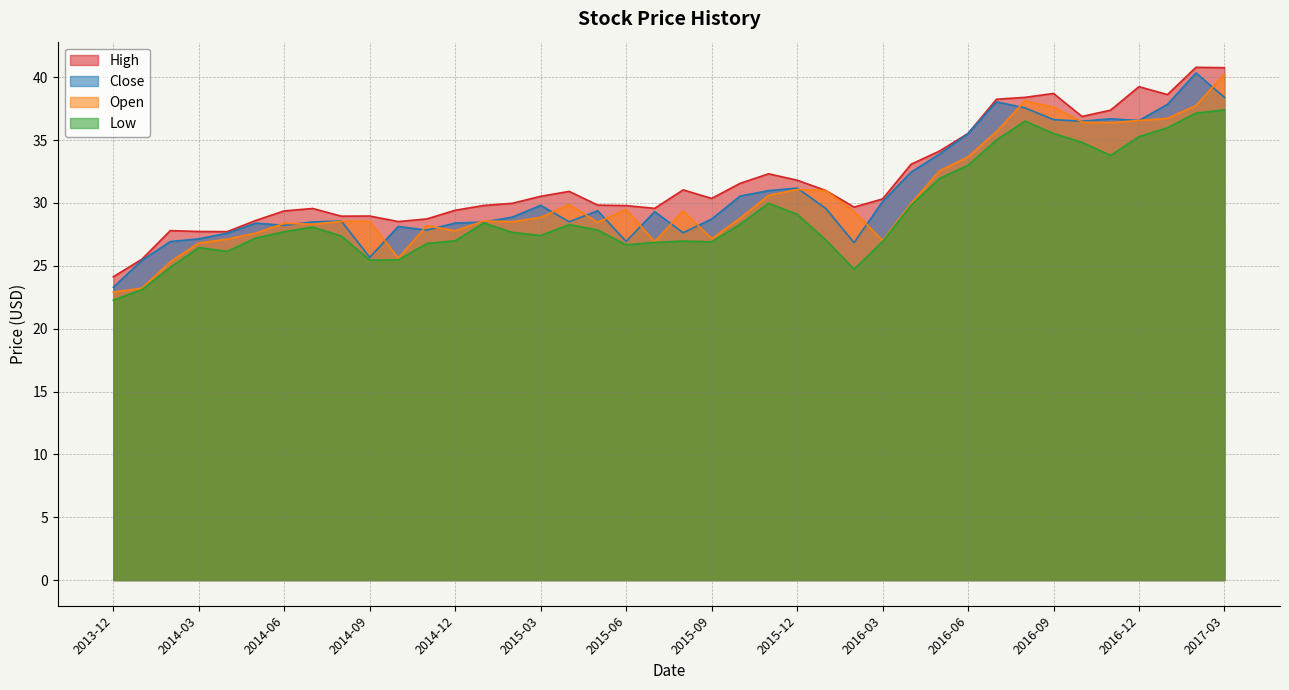

True or false: Close and High intersect in this chart.

False